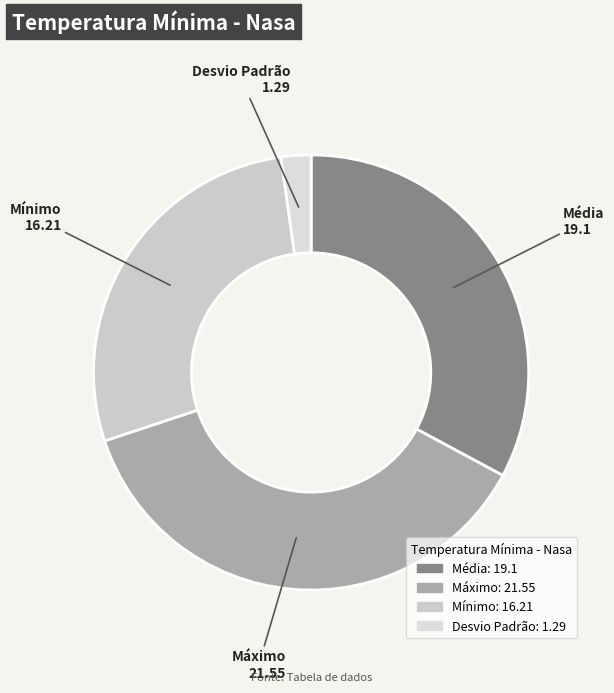

What is the largest slice in the pie chart?

Máximo